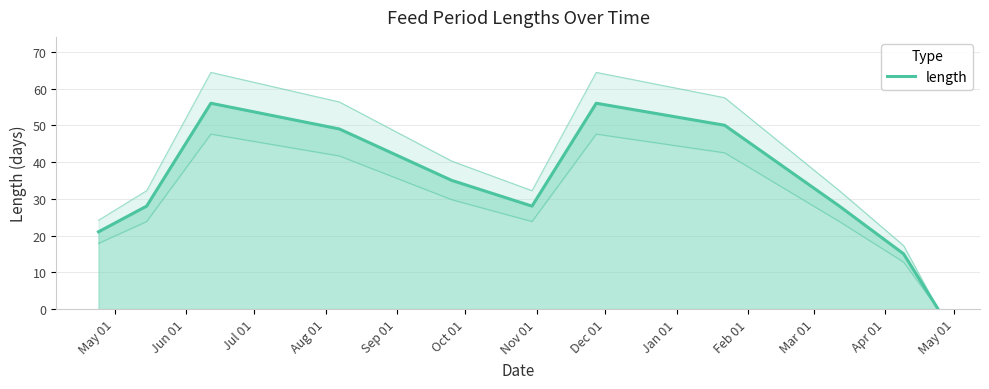

How many values are below 28?

3